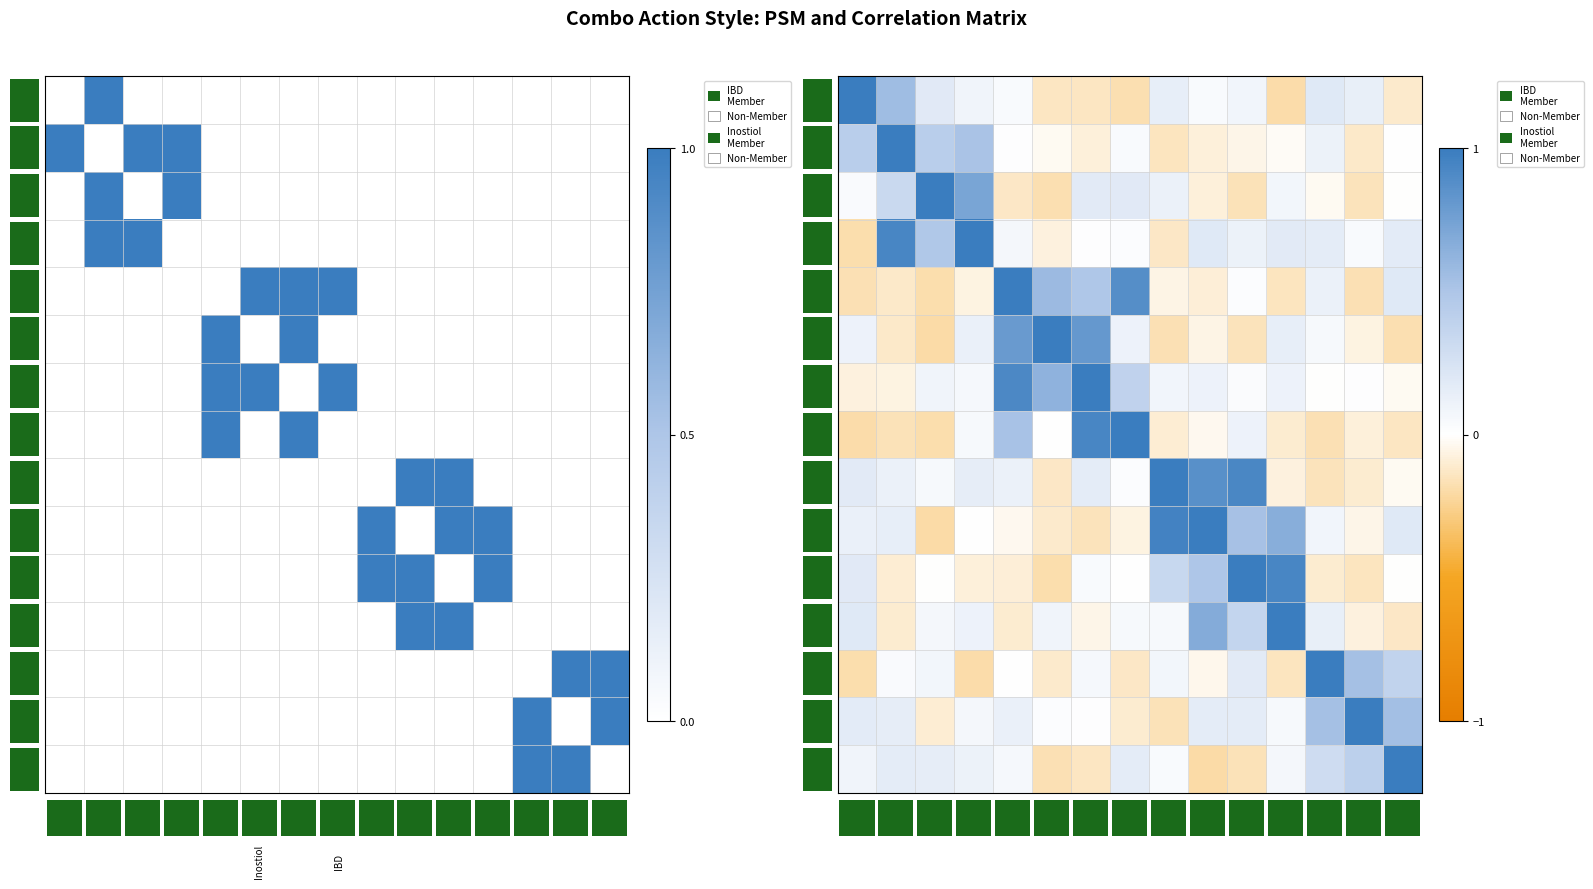

Reading left to right, list all the values displayed in this chart.

row_0: 0=1.0	1=0.6	2=0.2	3=0.1	4=0.0	5=-0.1	6=-0.1	7=-0.2	8=0.1	9=0.0	10=0.1	11=-0.2	12=0.2	13=0.1	14=-0.1
row_1: 0=0.4	1=1.0	2=0.4	3=0.5	4=0.0	5=-0.0	6=-0.1	7=0.0	8=-0.1	9=-0.1	10=-0.1	11=-0.0	12=0.1	13=-0.1	14=0.0
row_2: 0=0.0	1=0.3	2=1.0	3=0.7	4=-0.1	5=-0.2	6=0.2	7=0.2	8=0.1	9=-0.1	10=-0.2	11=0.1	12=-0.0	13=-0.2	14=-0.0
row_3: 0=-0.2	1=0.9	2=0.5	3=1.0	4=0.1	5=-0.1	6=0.0	7=0.0	8=-0.1	9=0.2	10=0.1	11=0.2	12=0.2	13=0.0	14=0.2
row_4: 0=-0.2	1=-0.1	2=-0.2	3=-0.1	4=1.0	5=0.6	6=0.5	7=0.9	8=-0.1	9=-0.1	10=0.0	11=-0.1	12=0.1	13=-0.2	14=0.2
row_5: 0=0.1	1=-0.1	2=-0.2	3=0.1	4=0.8	5=1.0	6=0.8	7=0.1	8=-0.2	9=-0.1	10=-0.2	11=0.1	12=0.0	13=-0.1	14=-0.2
row_6: 0=-0.1	1=-0.1	2=0.1	3=0.1	4=0.9	5=0.6	6=1.0	7=0.4	8=0.1	9=0.1	10=0.0	11=0.1	12=-0.0	13=0.0	14=-0.0
row_7: 0=-0.2	1=-0.2	2=-0.2	3=0.1	4=0.5	5=0.0	6=0.9	7=1.0	8=-0.1	9=-0.0	10=0.1	11=-0.1	12=-0.2	13=-0.1	14=-0.1
row_8: 0=0.2	1=0.1	2=0.1	3=0.1	4=0.1	5=-0.1	6=0.2	7=0.0	8=1.0	9=0.9	10=0.9	11=-0.1	12=-0.2	13=-0.1	14=-0.0
row_9: 0=0.1	1=0.1	2=-0.2	3=0.0	4=-0.0	5=-0.1	6=-0.2	7=-0.1	8=1.0	9=1.0	10=0.5	11=0.7	12=0.1	13=-0.1	14=0.2
row_10: 0=0.2	1=-0.1	2=-0.0	3=-0.1	4=-0.1	5=-0.2	6=0.0	7=0.0	8=0.3	9=0.5	10=1.0	11=0.9	12=-0.1	13=-0.1	14=-0.0
row_11: 0=0.2	1=-0.1	2=0.1	3=0.1	4=-0.1	5=0.1	6=-0.1	7=0.1	8=0.1	9=0.7	10=0.4	11=1.0	12=0.1	13=-0.1	14=-0.1
row_12: 0=-0.2	1=0.0	2=0.1	3=-0.2	4=0.0	5=-0.1	6=0.1	7=-0.1	8=0.1	9=-0.0	10=0.2	11=-0.1	12=1.0	13=0.5	14=0.4
row_13: 0=0.2	1=0.2	2=-0.1	3=0.1	4=0.1	5=0.0	6=0.0	7=-0.1	8=-0.2	9=0.2	10=0.2	11=0.1	12=0.5	13=1.0	14=0.5
row_14: 0=0.1	1=0.2	2=0.2	3=0.1	4=0.1	5=-0.2	6=-0.1	7=0.2	8=0.0	9=-0.2	10=-0.2	11=0.1	12=0.3	13=0.4	14=1.0